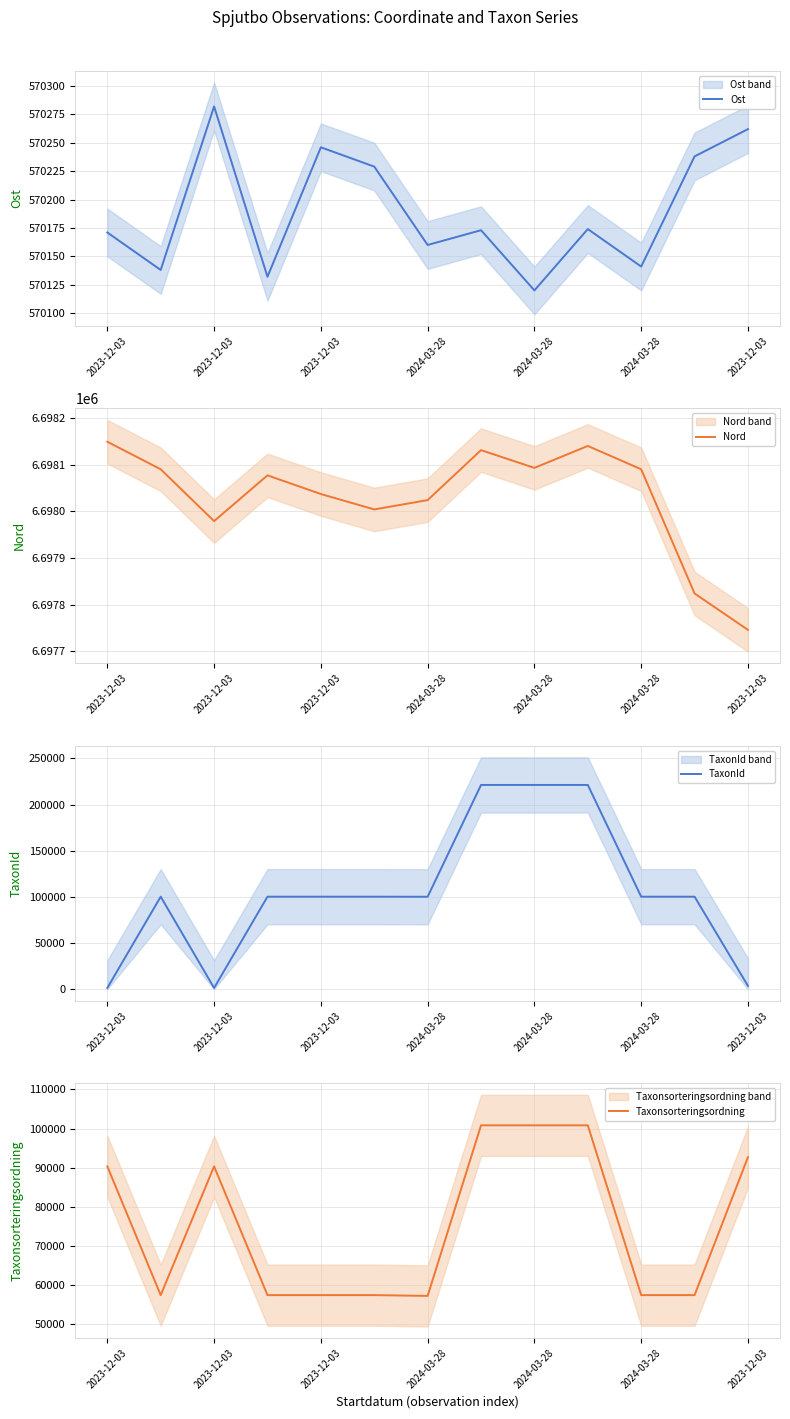

Which category has the lowest value across all series?

2023-12-03